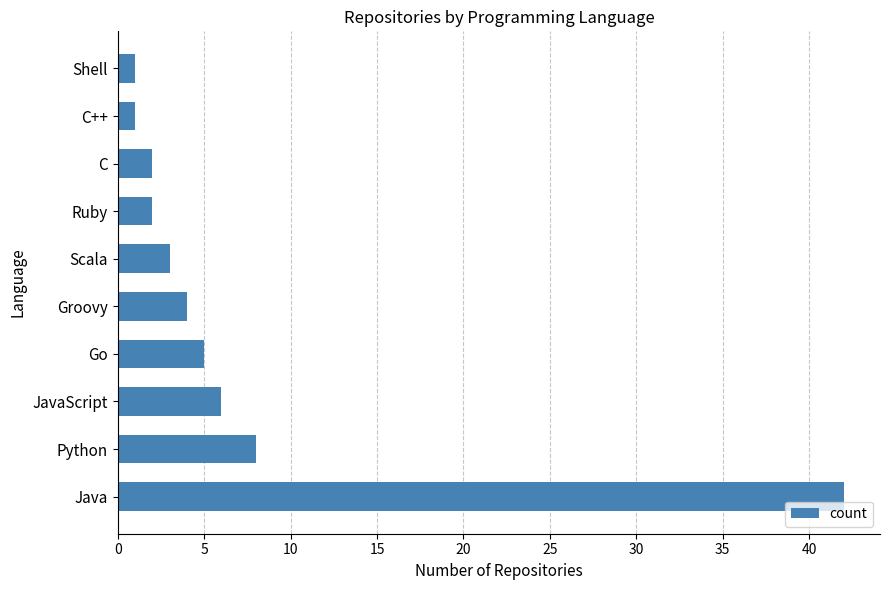

Where is the data nearest to the value 21?

Python